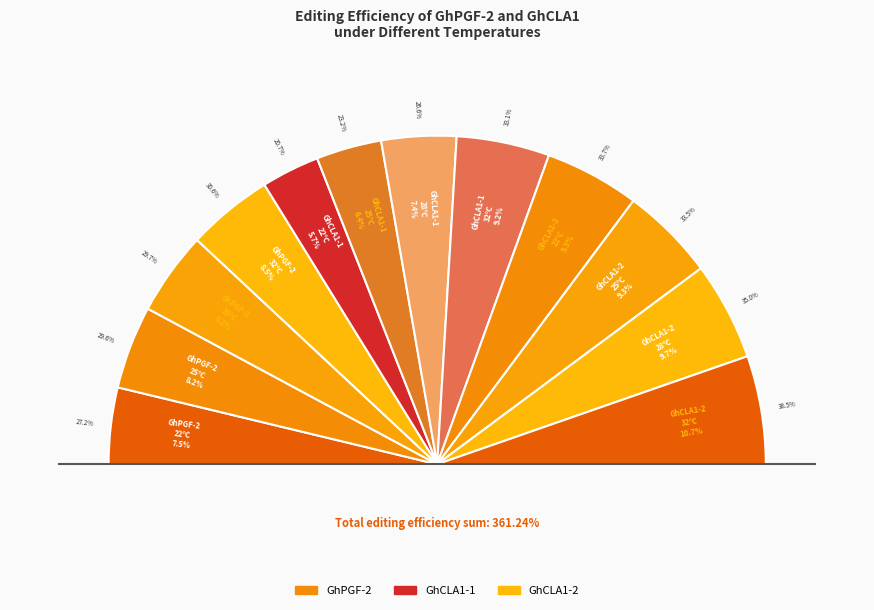

How many slices are in this pie chart?

12